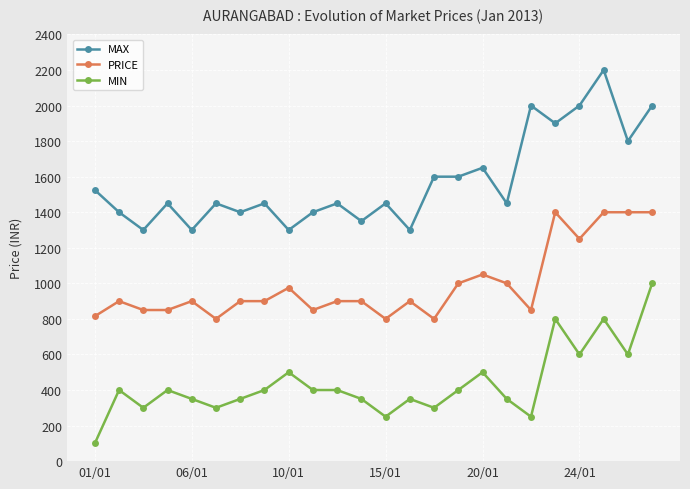

Does the chart have visible grid lines?

Yes